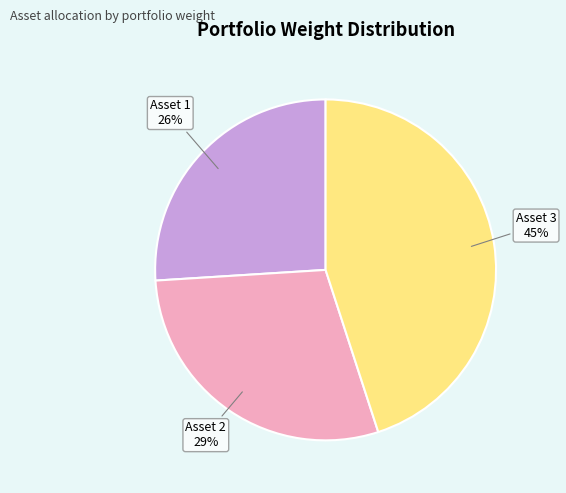

To the nearest percent, what is the average slice percentage?

33%